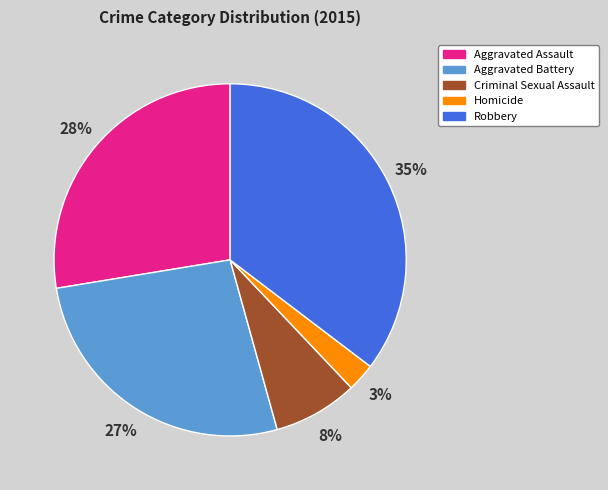

To the nearest percent, what is the difference between the Criminal Sexual Assault and Aggravated Assault slice percentages?

20%